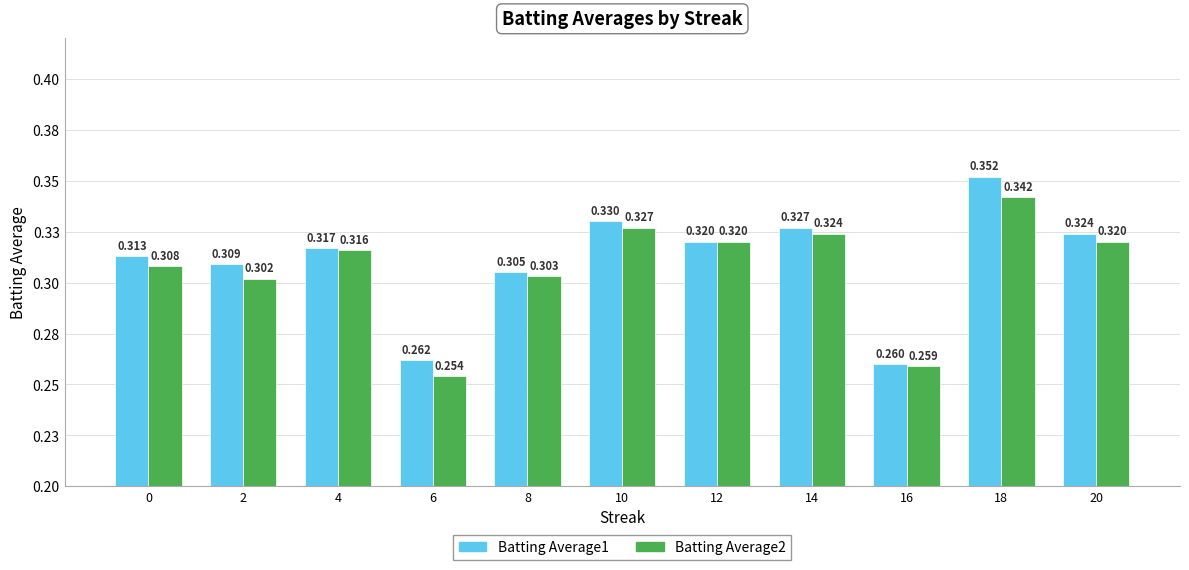

What is the total value across all series at 16?

0.5